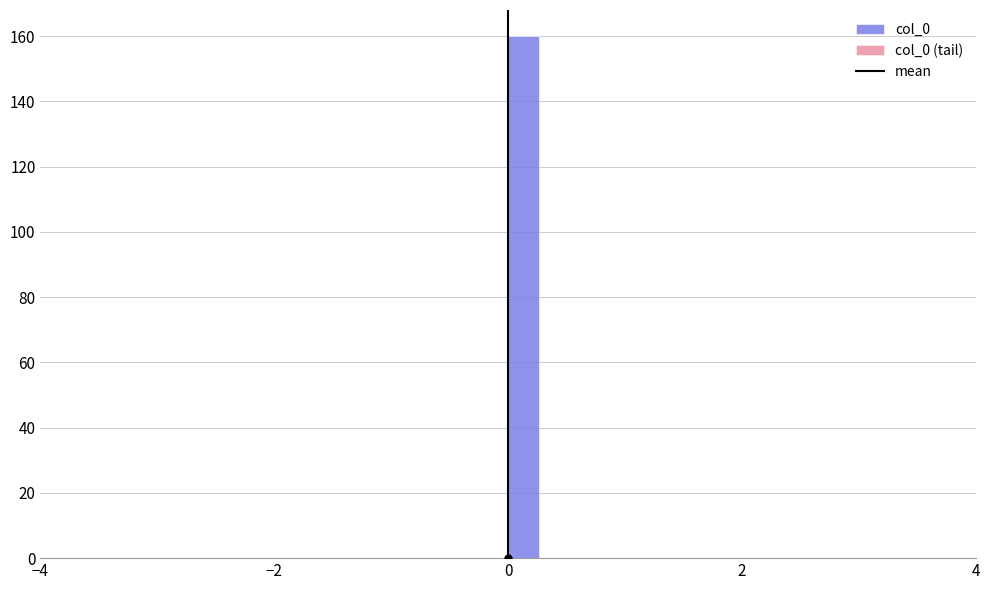

Around what value on the x-axis is the tallest bar? Give the approximate position of its centre, as read against the axis.

0.2